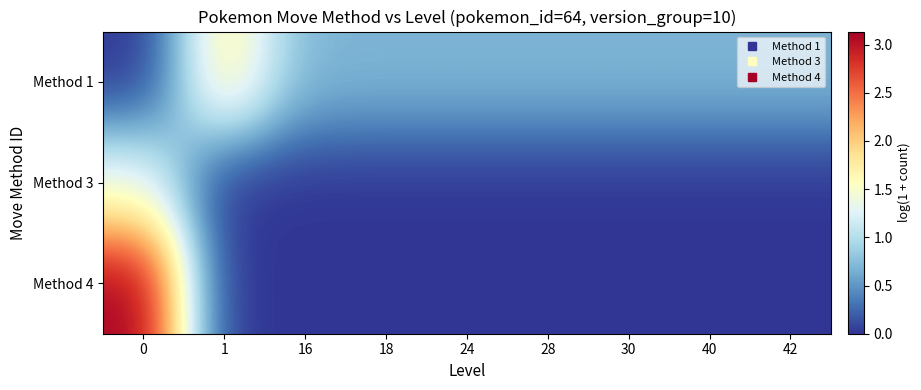

Rank the series by their maximum value, from lowest to highest.

Method 3, Method 1, Method 4